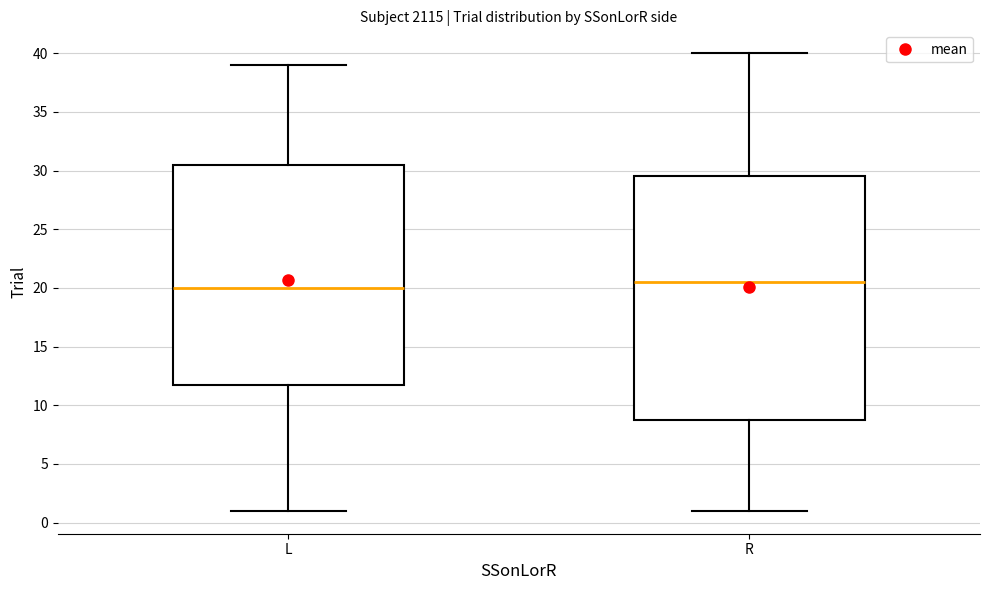

Which box is the tallest, from its lower edge to its upper edge?

R